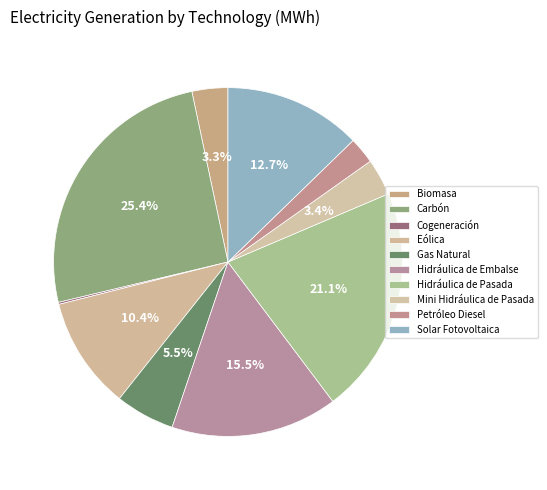

What is the change in value from Carbón to Hidráulica de Pasada?

-198455.0